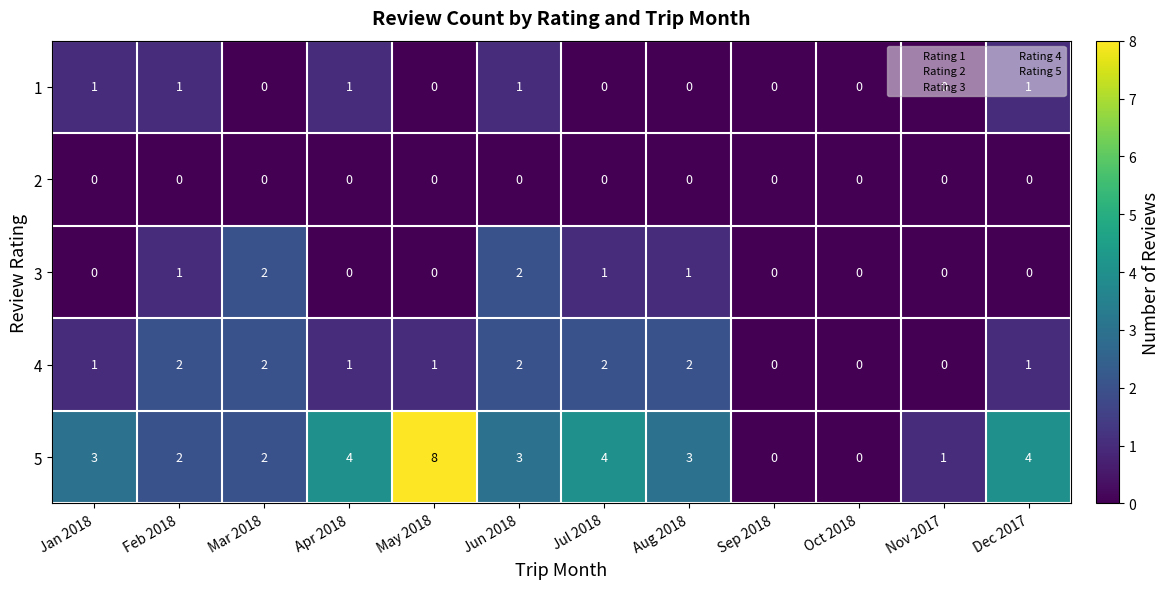

How many 3 values are between 0 and 1?

10